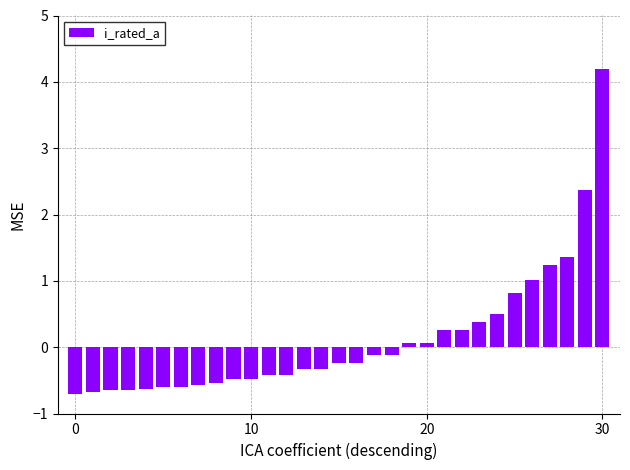

What is the maximum value shown in the chart?

4.2